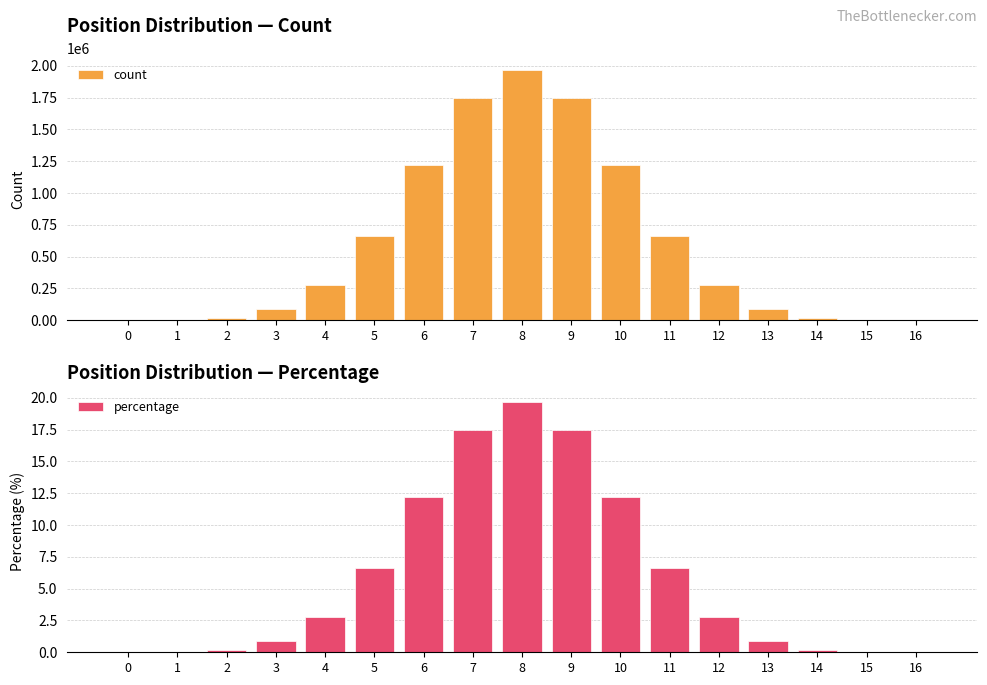

Is the value of count at 7 greater than the value of percentage at 3?

Yes